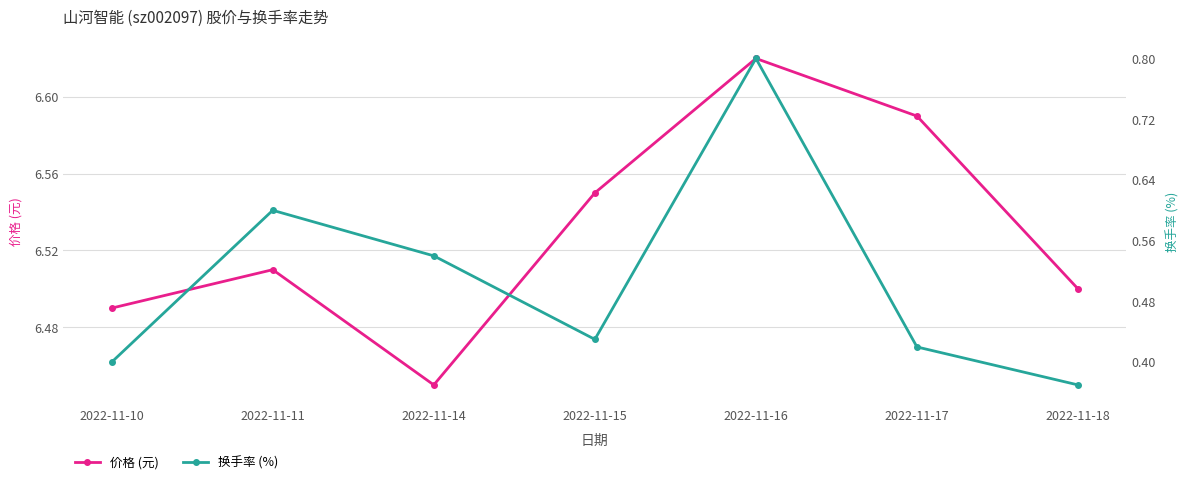

At 2022-11-18, list the series in order from smallest to largest.

换手率 (%), 价格 (元)